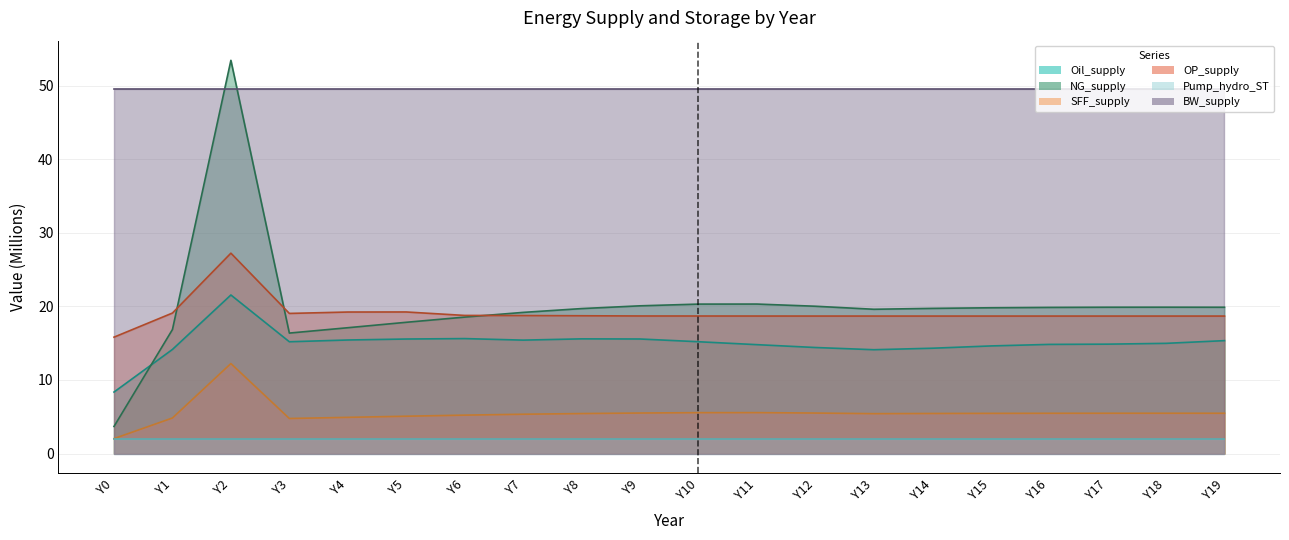

What is the difference between the NG_supply values at Y2 and Y4?

36.3